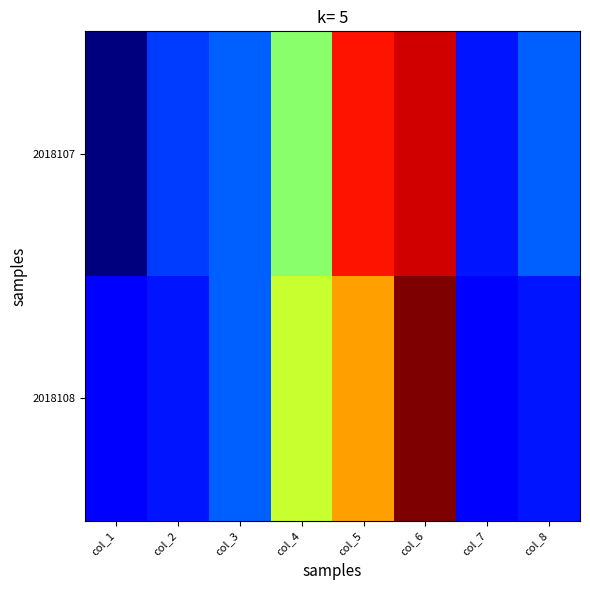

Count the number of data series in this chart.

2